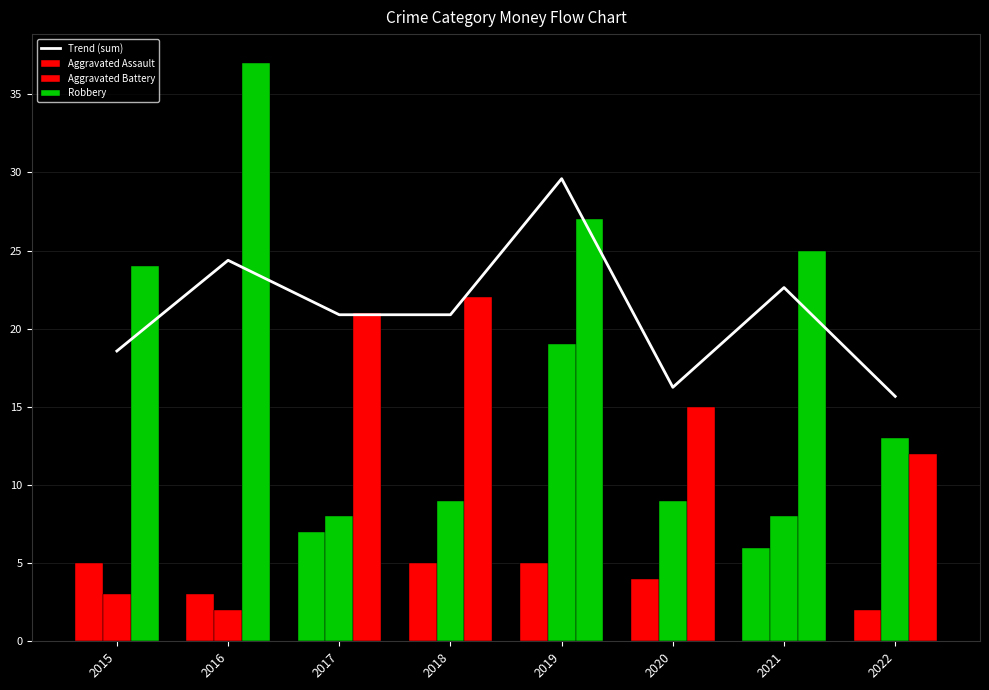

At which category does the chart reach its peak across all series?

2016